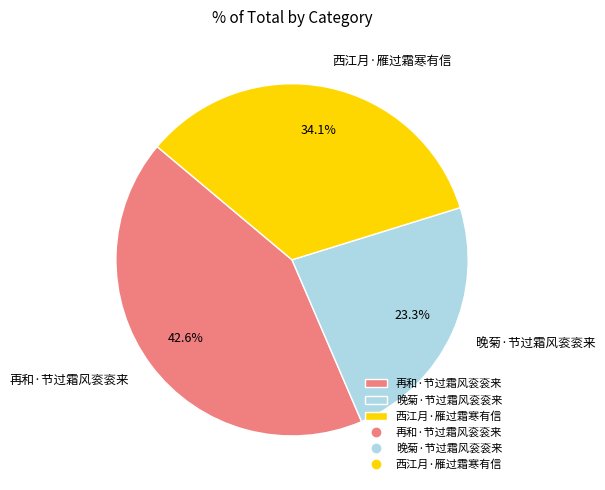

Rank the categories by value from lowest to highest.

晚菊·节过霜风衮衮来, 西江月·雁过霜寒有信, 再和·节过霜风衮衮来